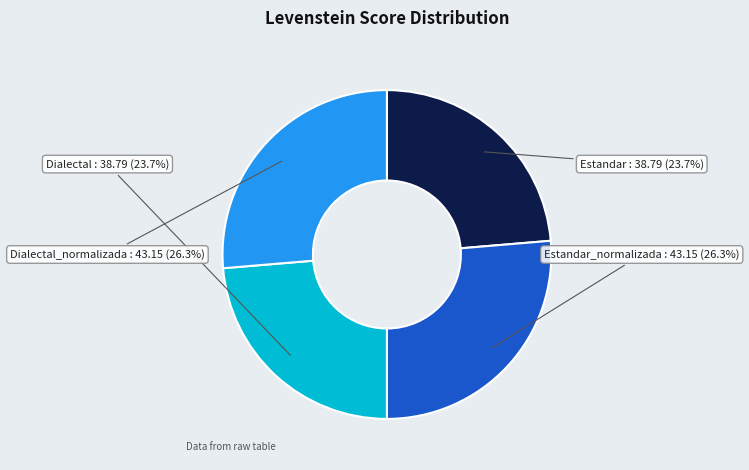

Count the number of slices in the pie.

4